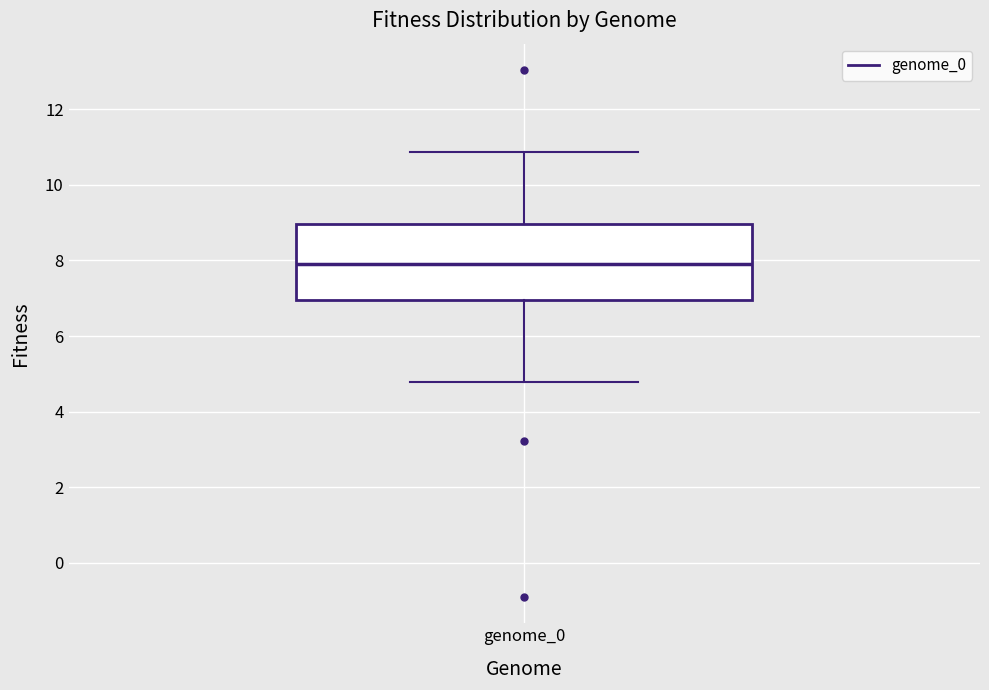

Where does the median line of the box for genome_0 sit on the y-axis? The values are not printed on the chart, so give them approximately, as read against the axis.

7.8